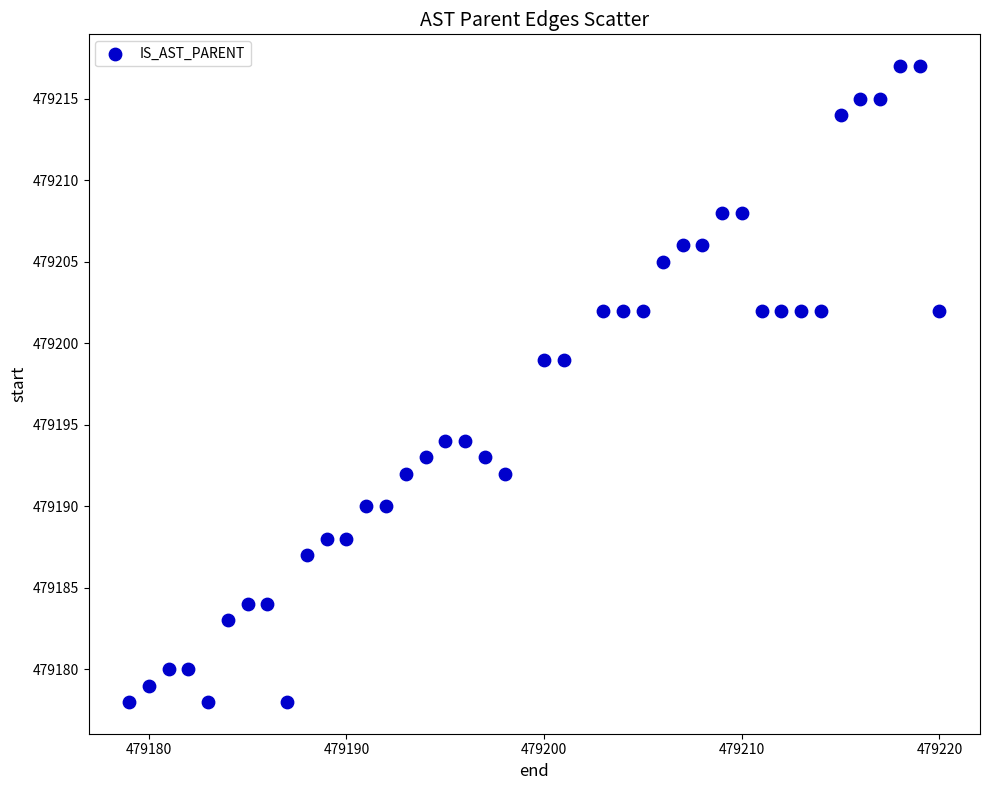

What is the range of Y values (max minus min)?

39